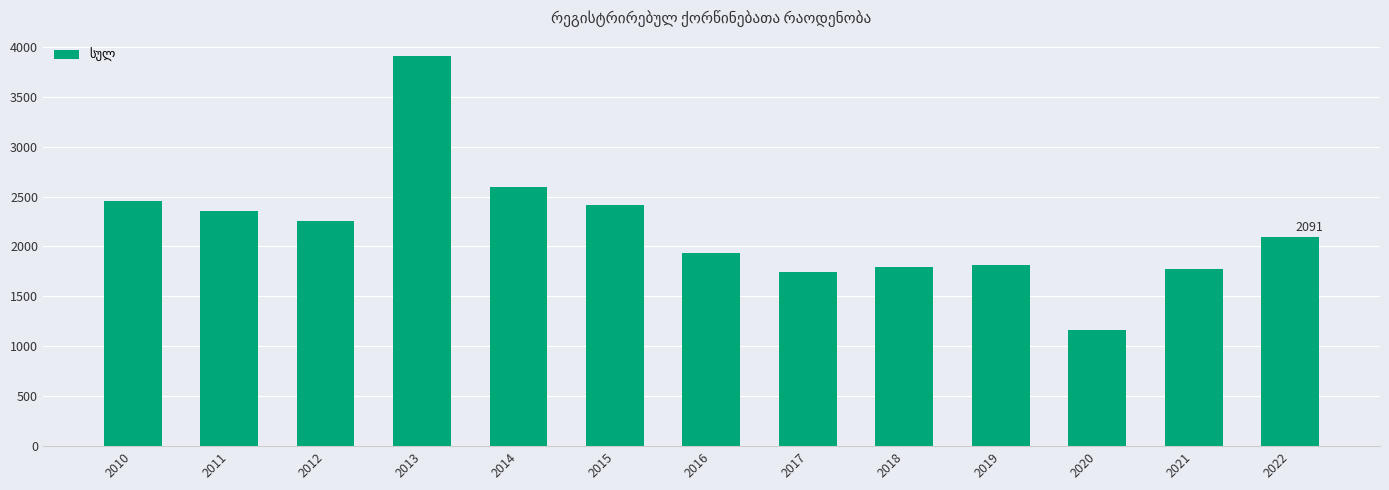

What is the change in value from 2018 to 2022?

+297